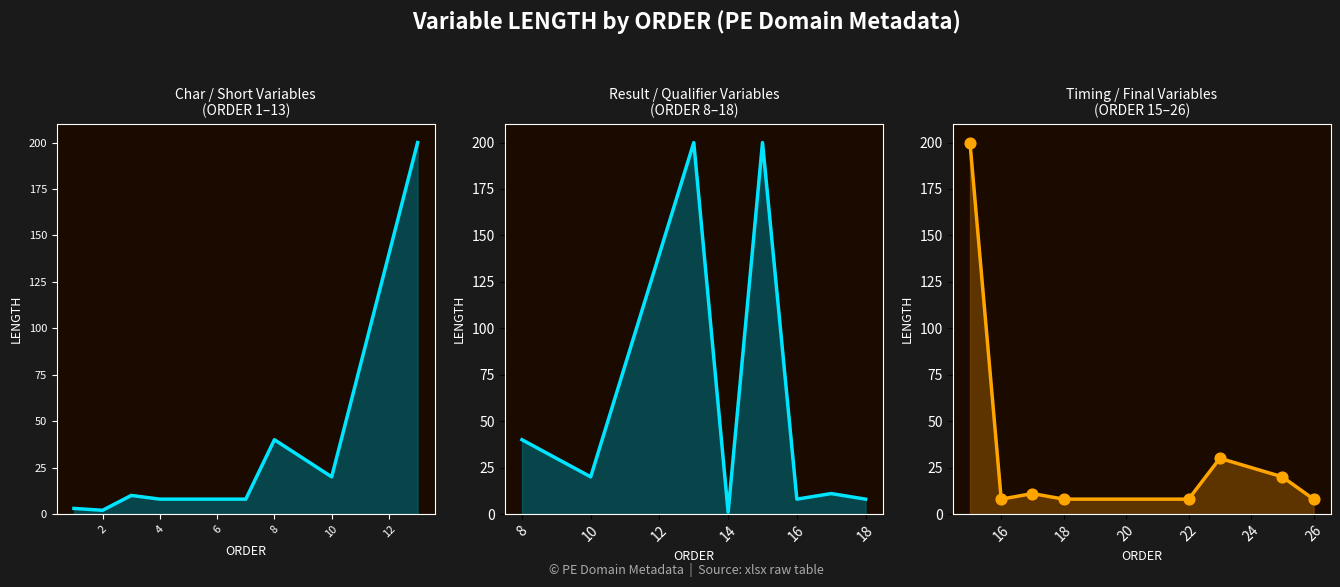

Which series contains the lowest Y value?

LENGTH (Result vars)